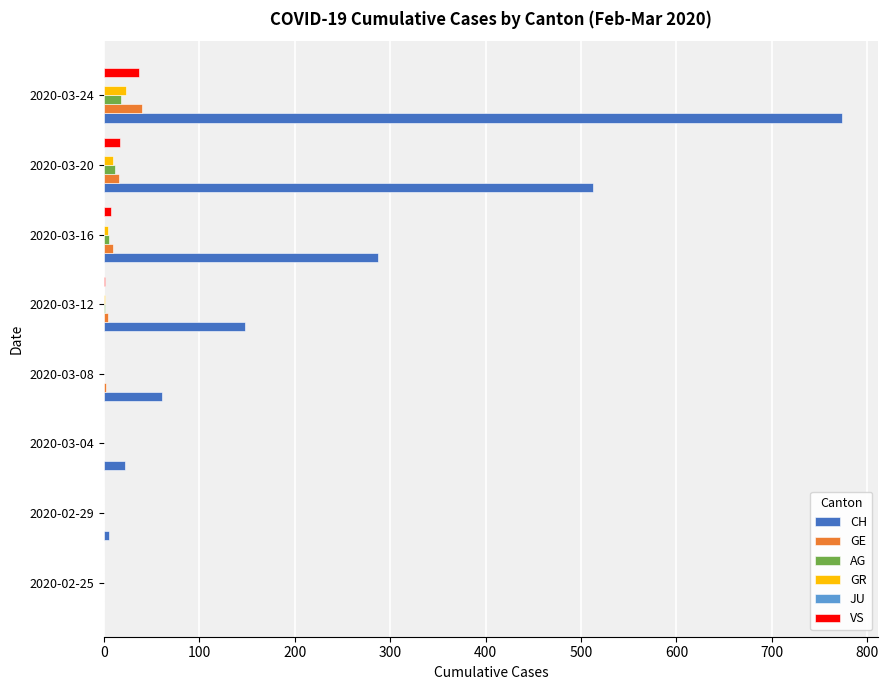

What is the greatest value displayed?

773